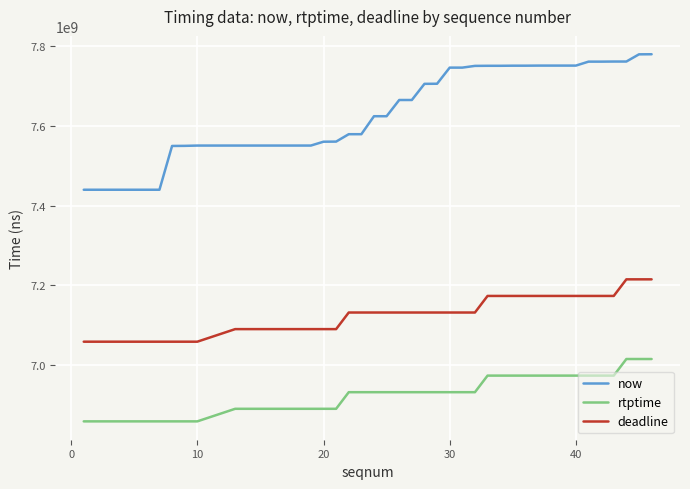

What is the difference between the maximum and minimum values in the rtptime series?

156500000